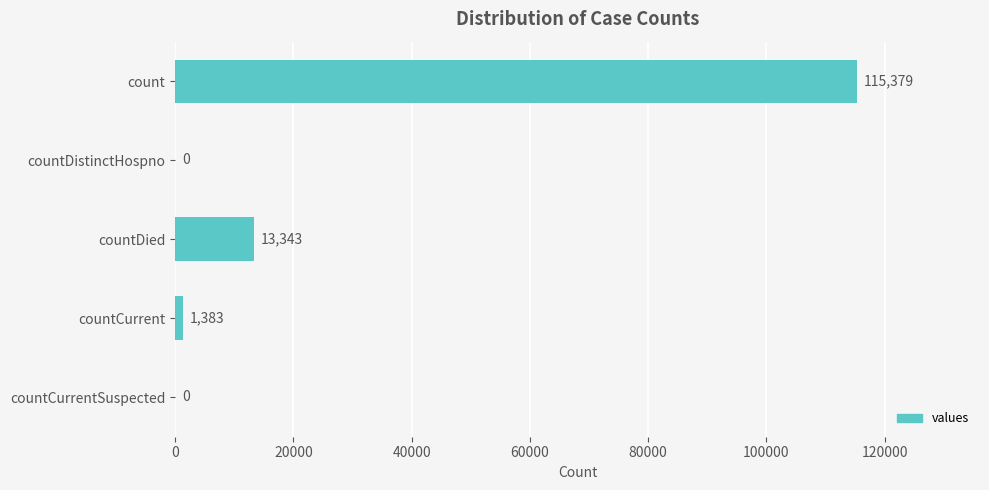

Does the chart contain stacked bars?

No